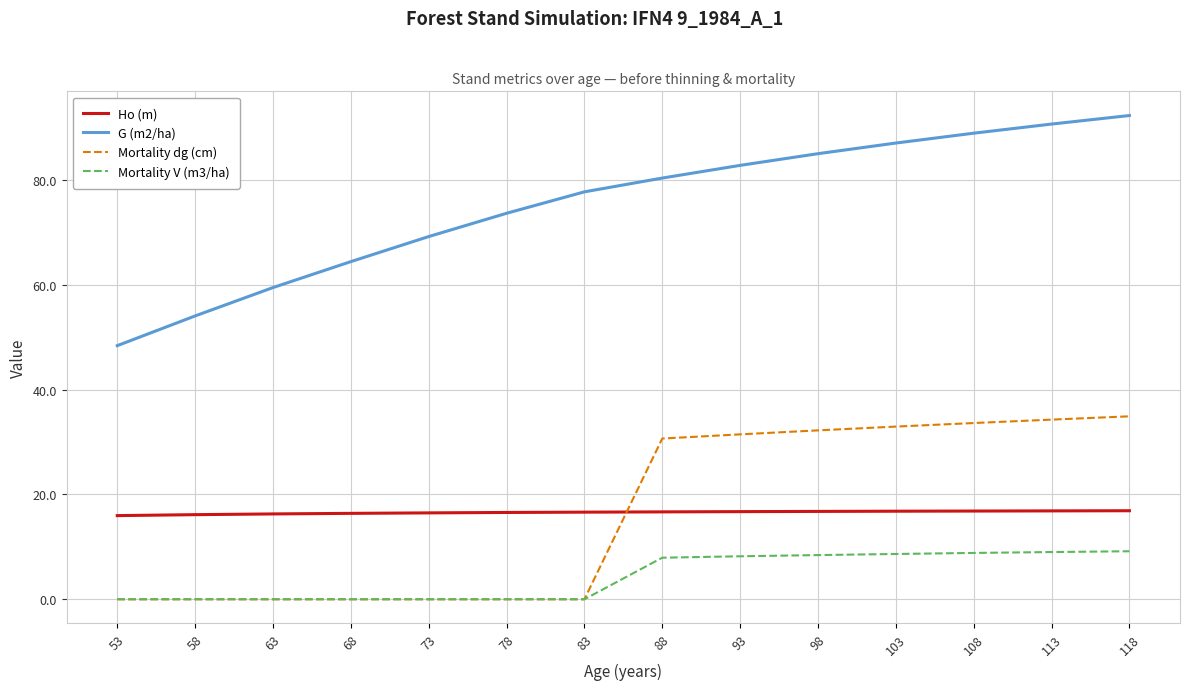

What is the total value across all series at 73?

85.7